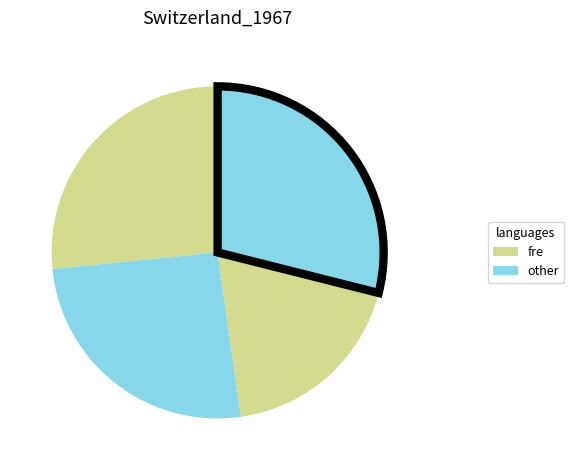

How many segments does this pie chart have?

4